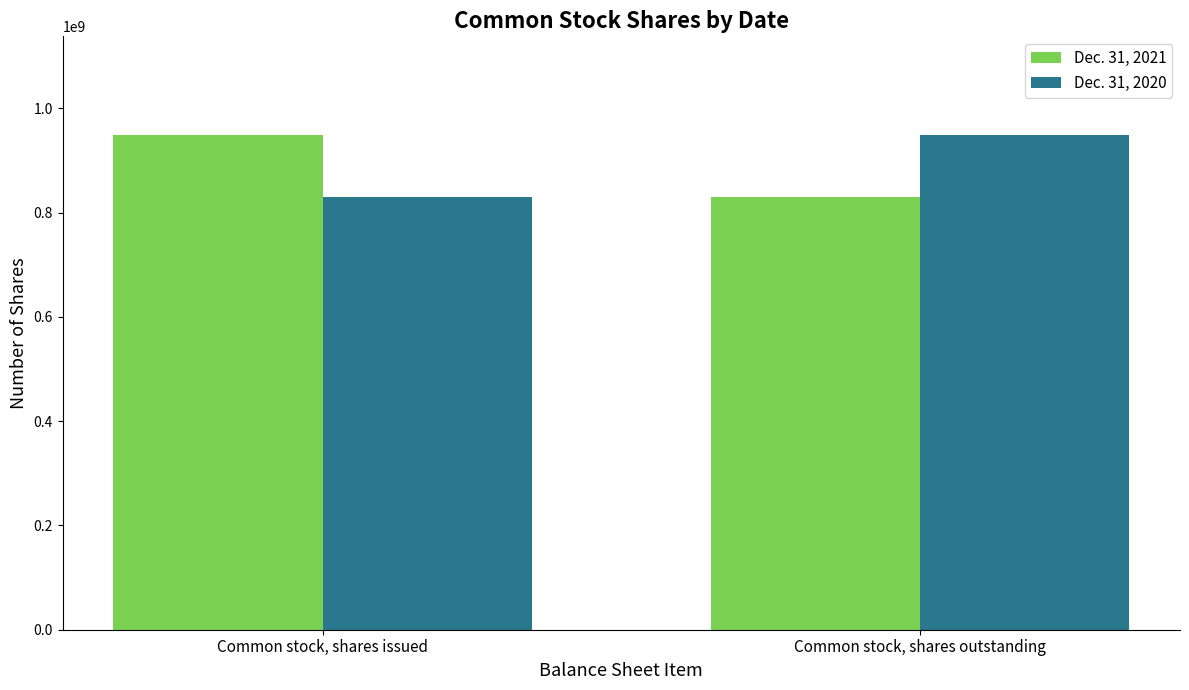

What is the label of the 2nd bar from the left?

Common stock, shares outstanding